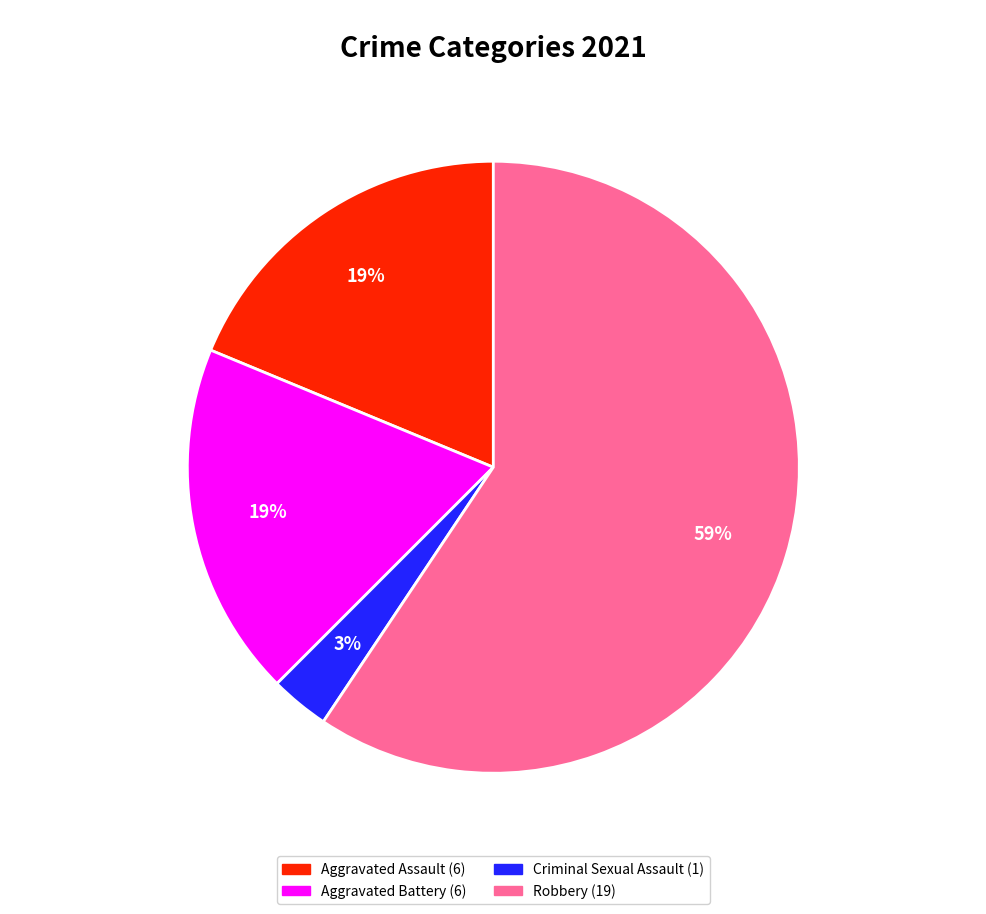

To the nearest percent, what is the average slice percentage?

25%